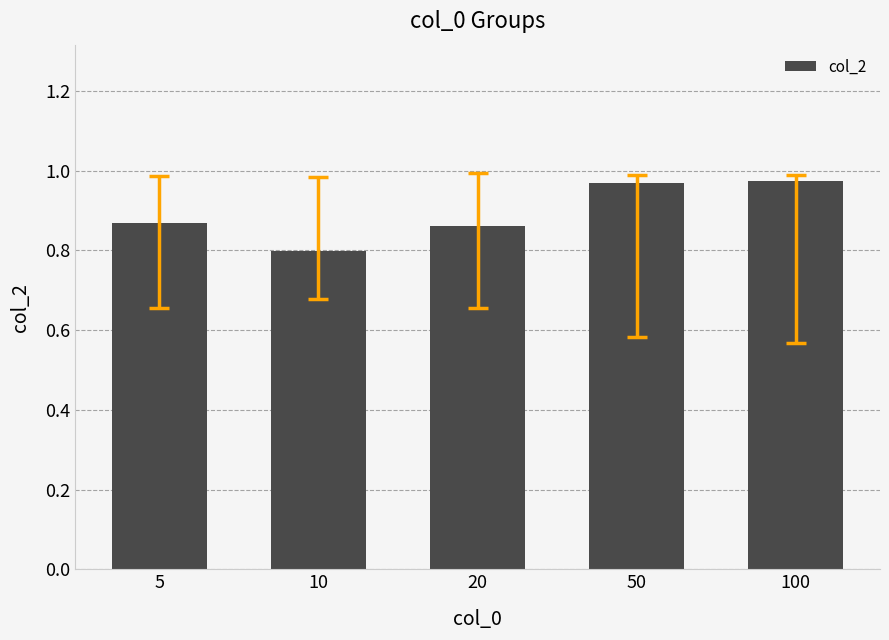

Is it true that the value at 100 is 1.5?

False